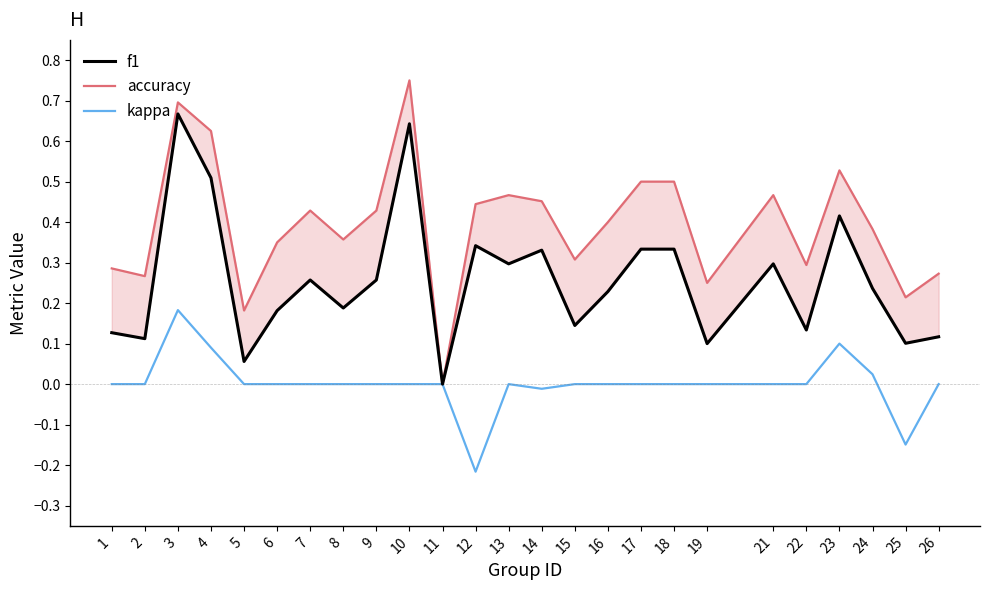

What is the difference between the second highest and minimum values in the kappa series?

0.3